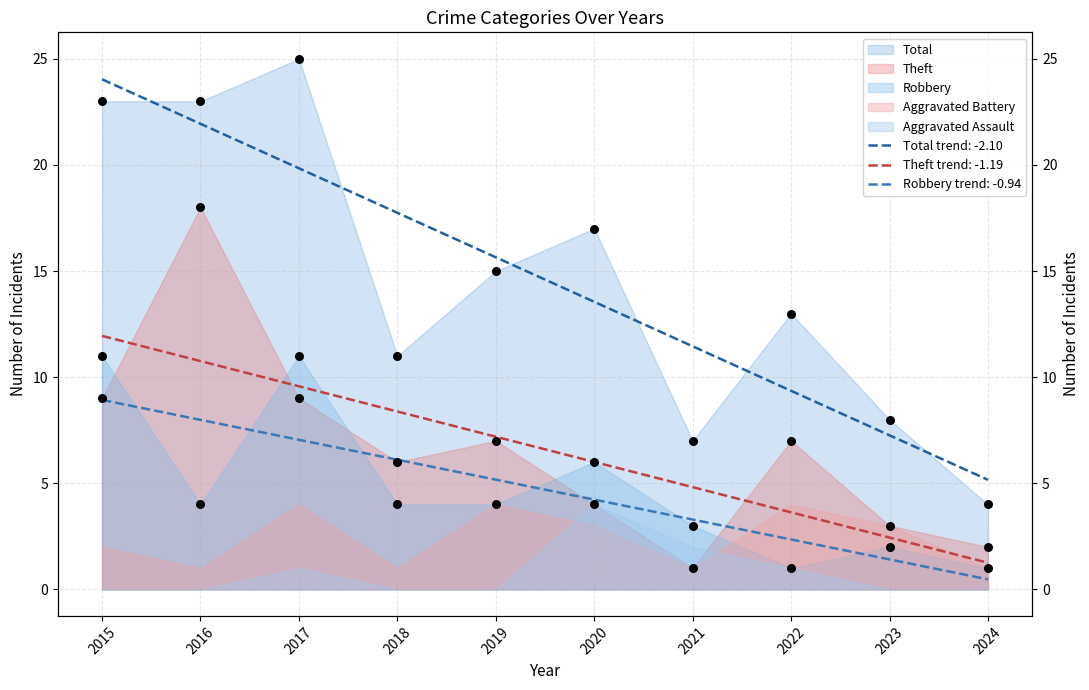

What is the total value across all series at 2016?

45